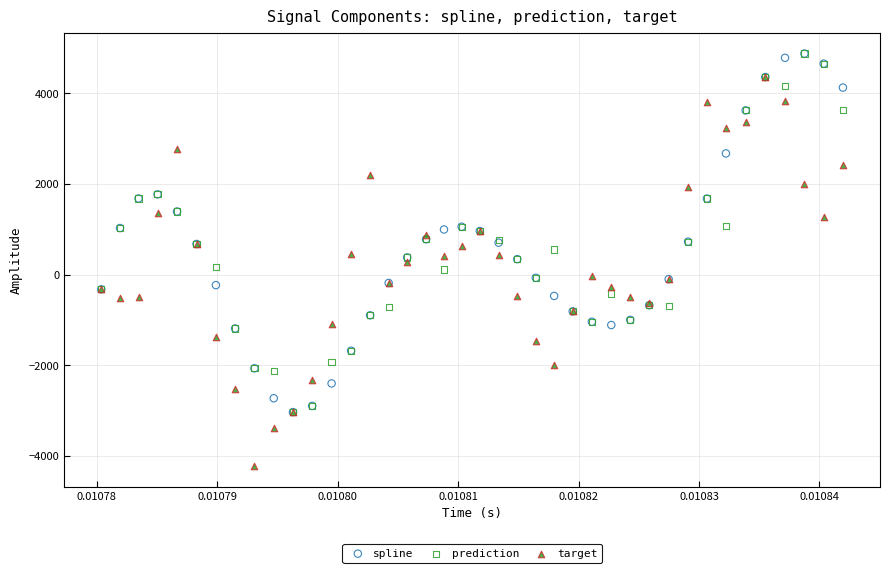

What are all the series names shown in the legend?

spline, prediction, target